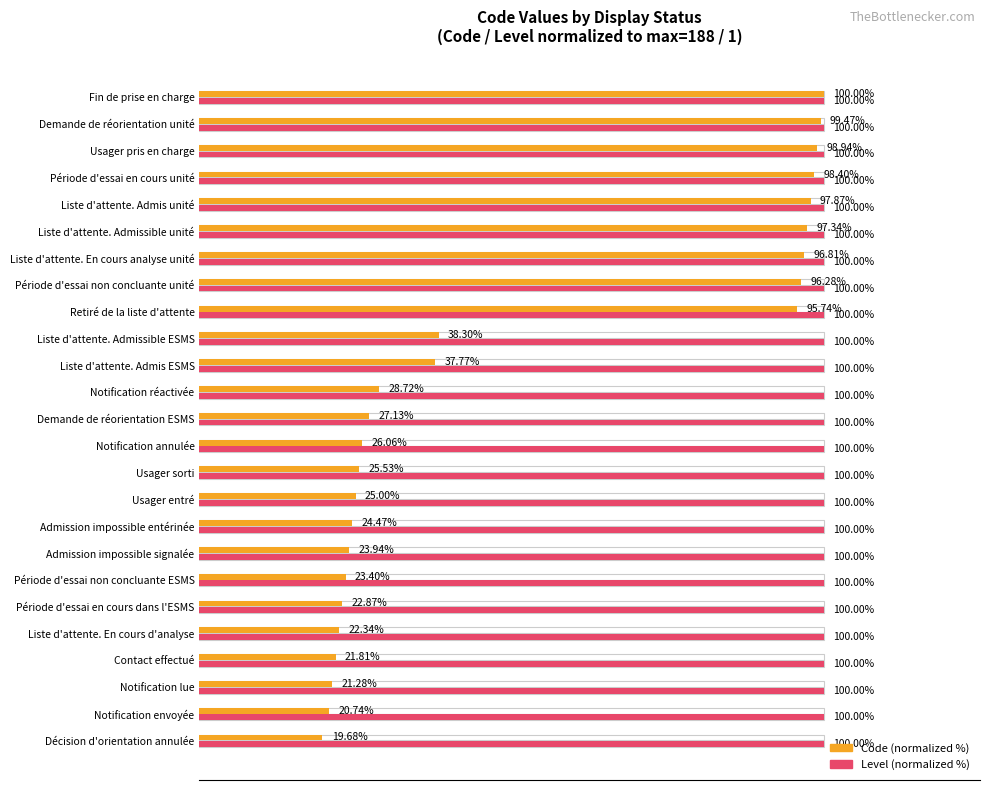

Which series has the largest total across all categories?

Code (normalized %)